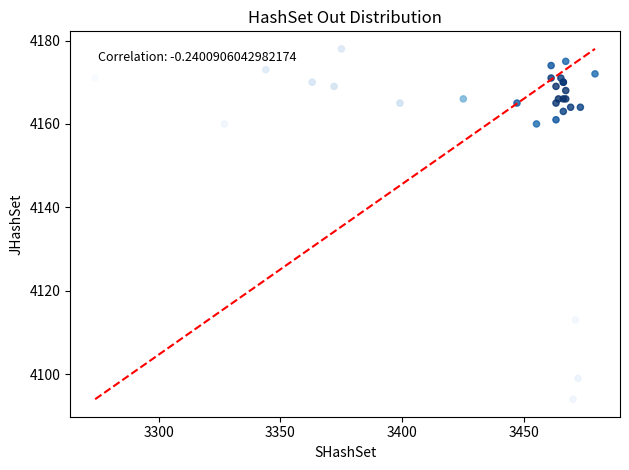

What Y value in the scatter plot is closest to 4136?

4113